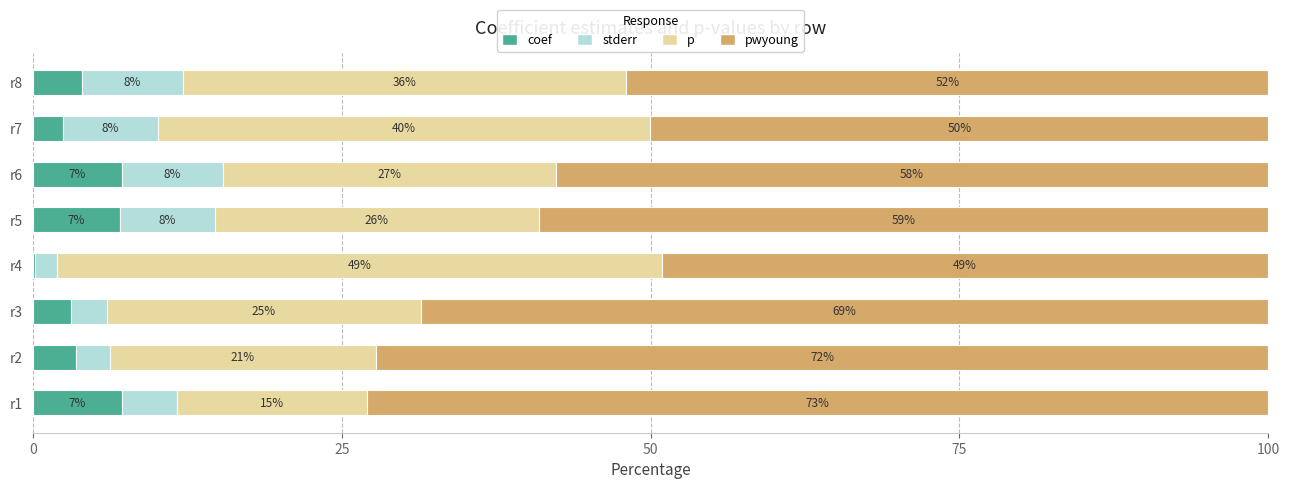

True or false: coef has a value of 7.2 at r1.

True